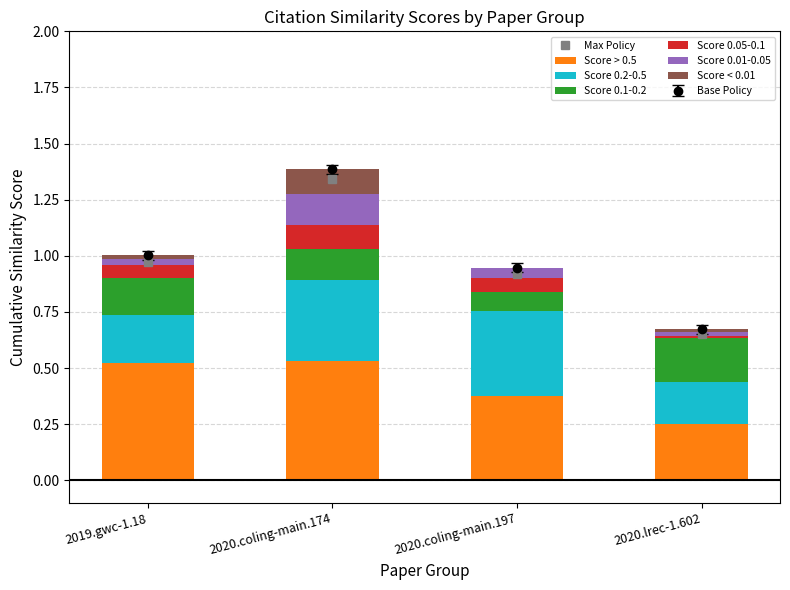

Count the number of data series in this chart.

6